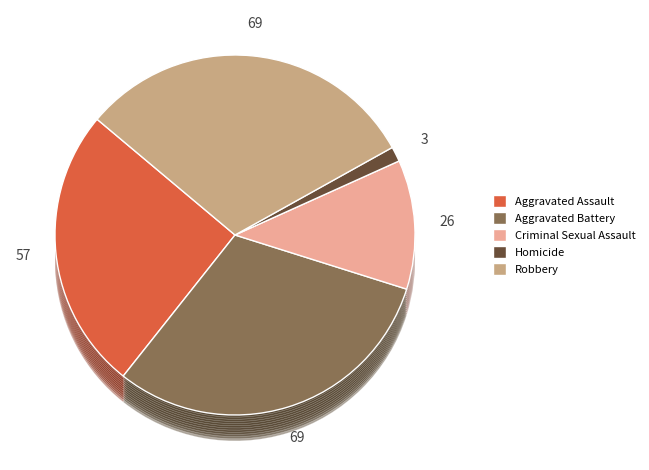

What is the total percentage of Homicide and Aggravated Battery?

32.1%